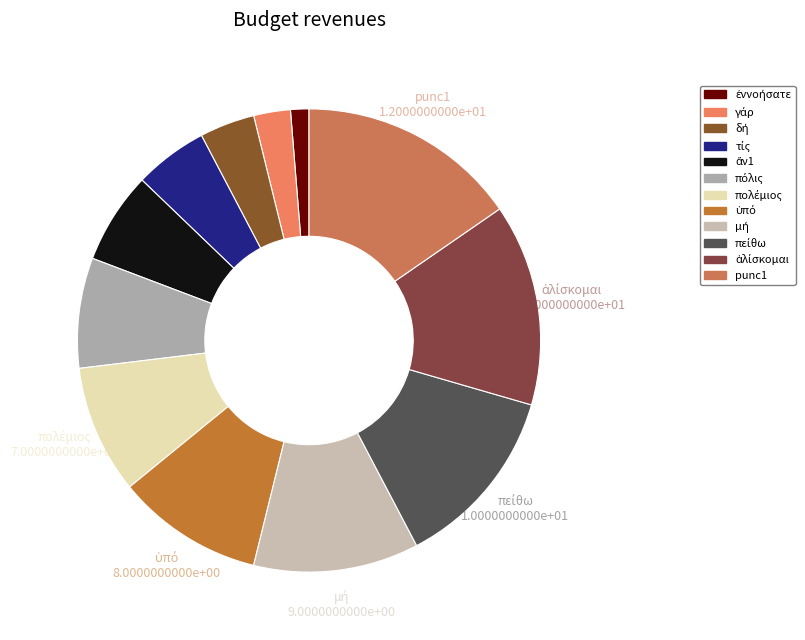

To the nearest percent, what percentage of the pie is πείθω?

13%